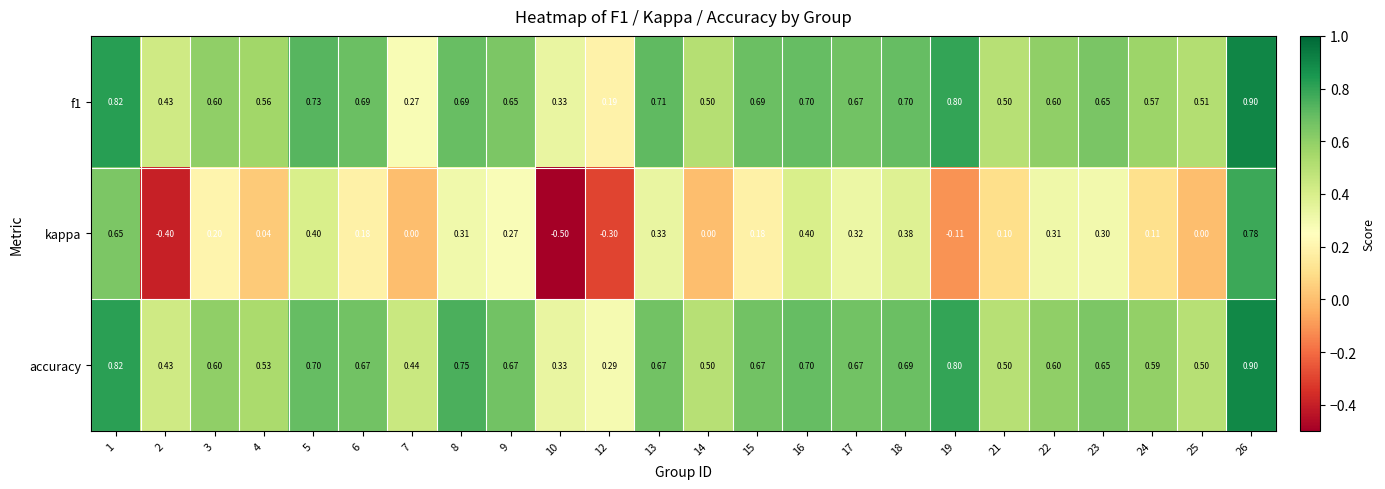

Which series has the largest total across all categories?

accuracy